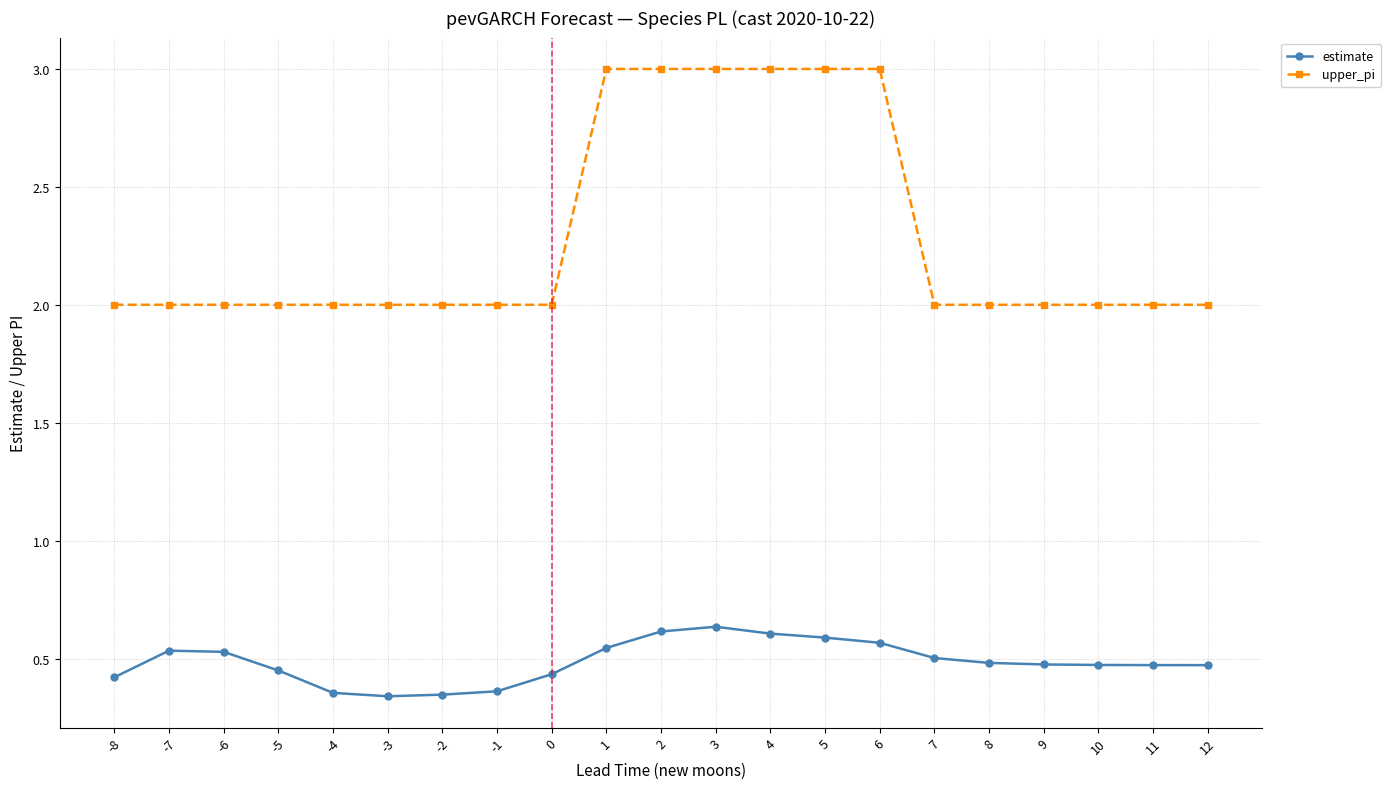

How many series are shown in this chart?

2